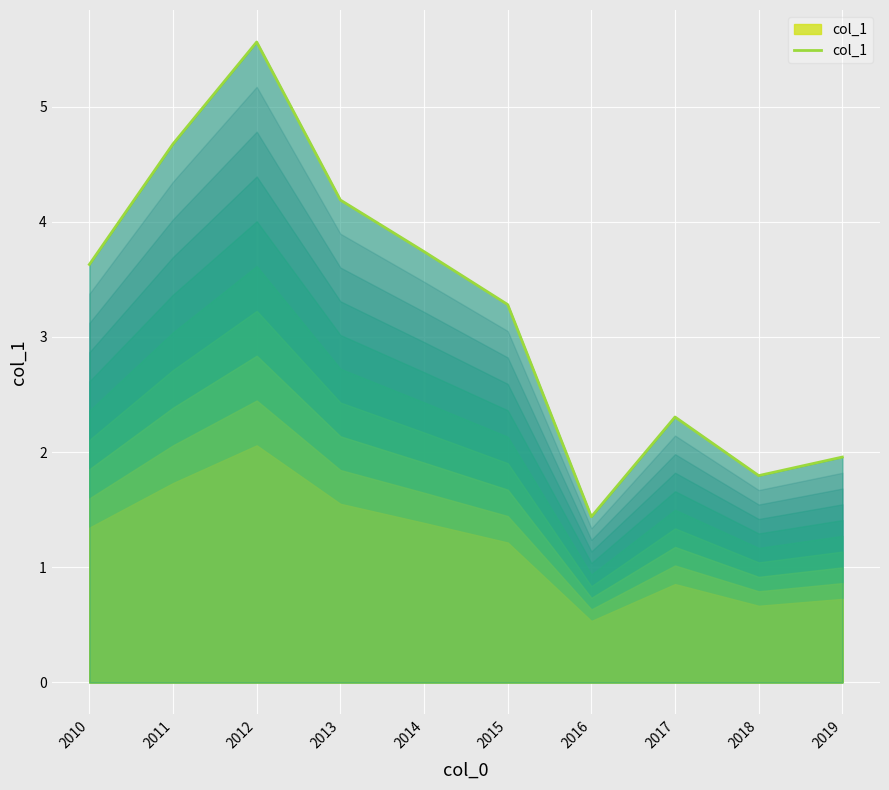

List the labels in order of value, largest first.

2012, 2011, 2013, 2014, 2010, 2015, 2017, 2019, 2018, 2016